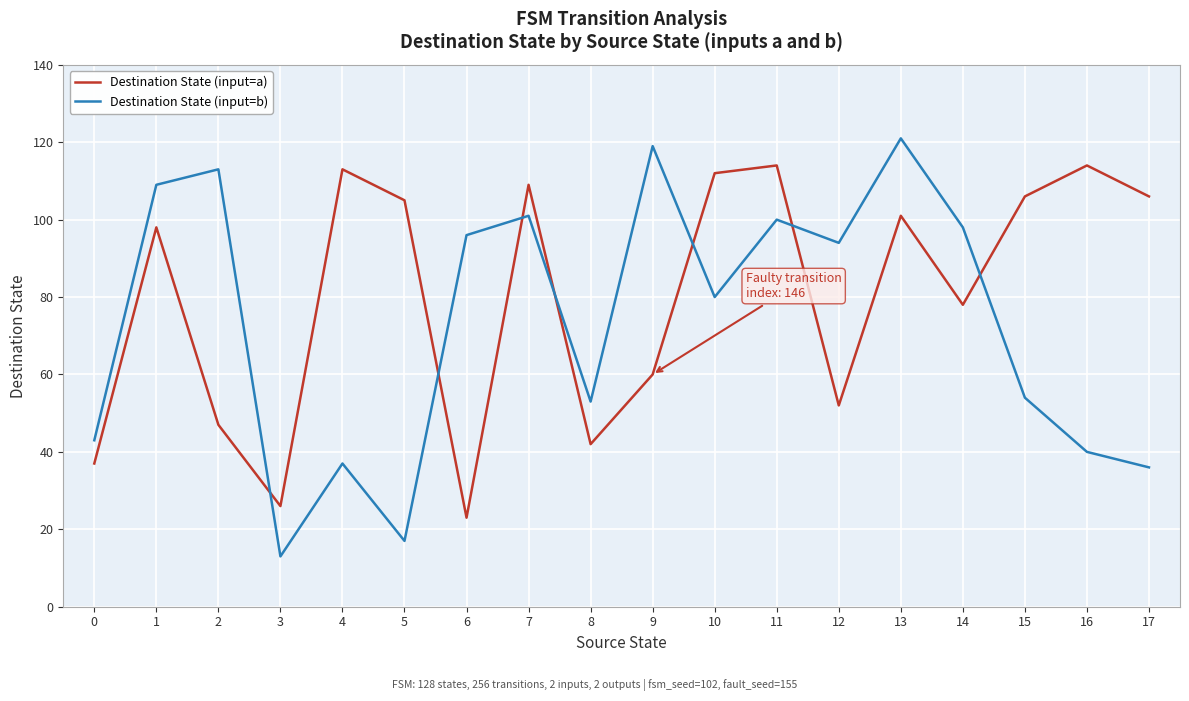

Read the Destination State (input=b) value at 12, to the nearest 10.

90